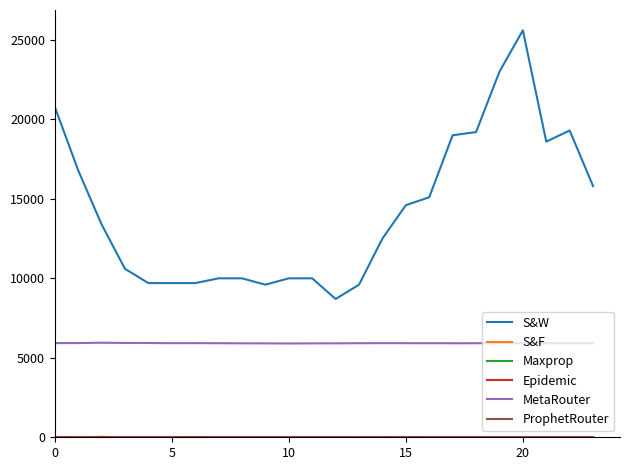

Which series has the largest range (max minus min)?

S&W